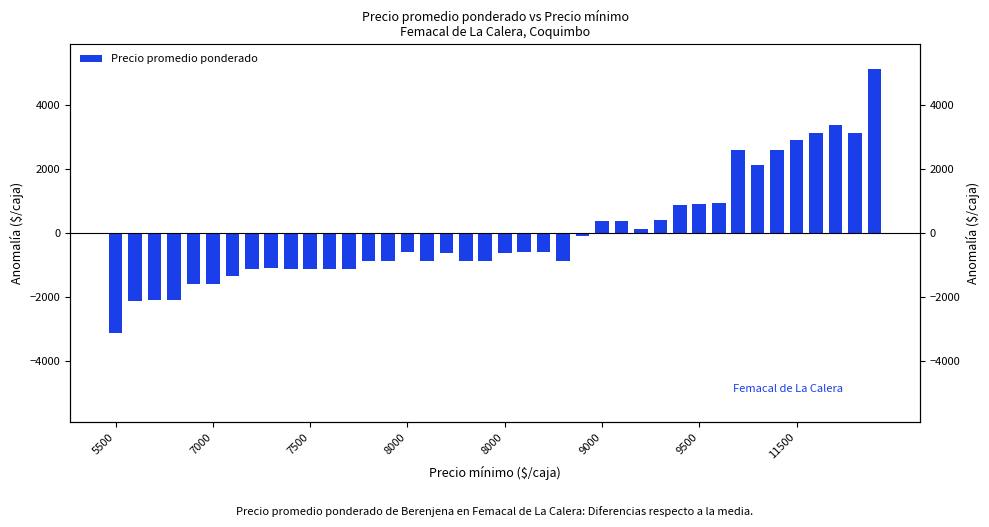

How many categories are shown in the chart?

40